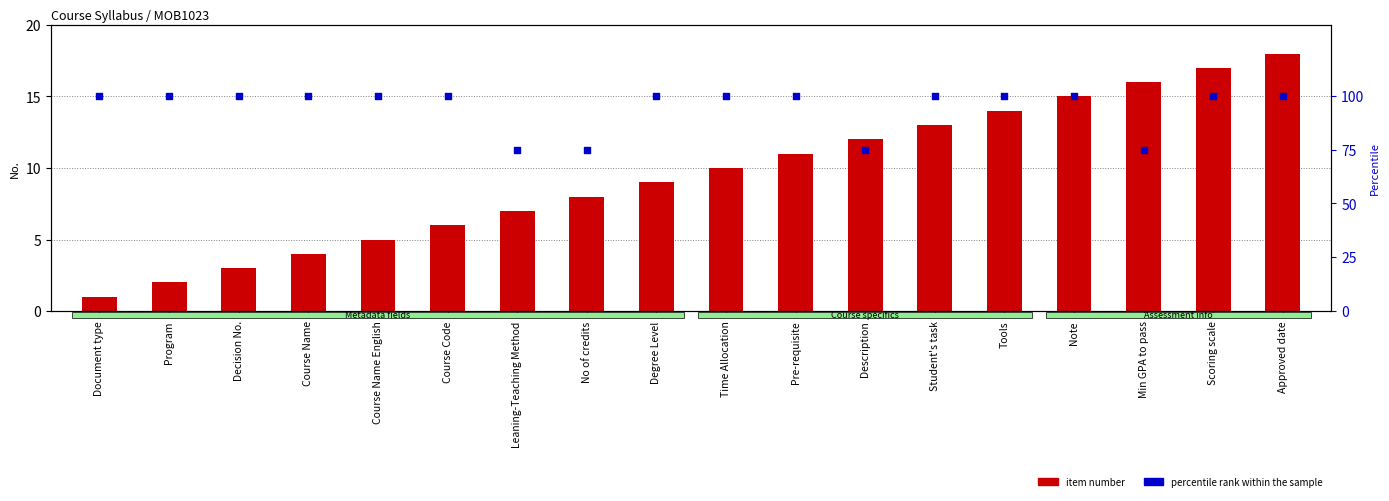

At which category is the sum across all series the highest?

Approved date